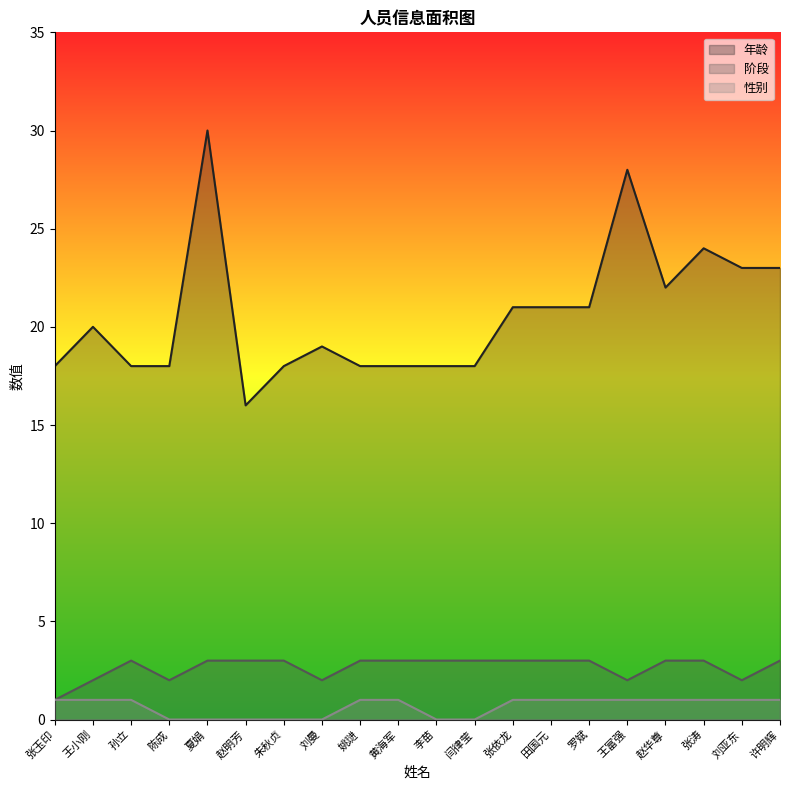

Is the value of 年龄 at 闫律莹 greater than the value of 性别 at 王富强?

Yes